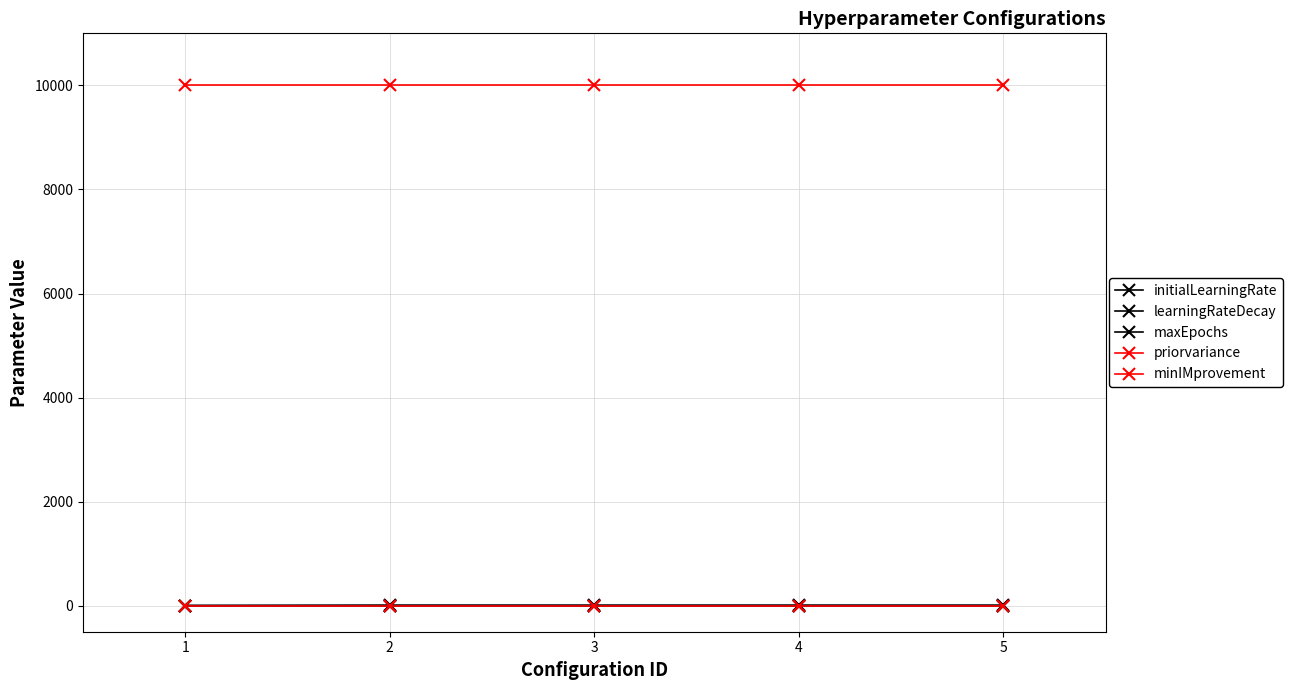

How many series are shown in this chart?

5